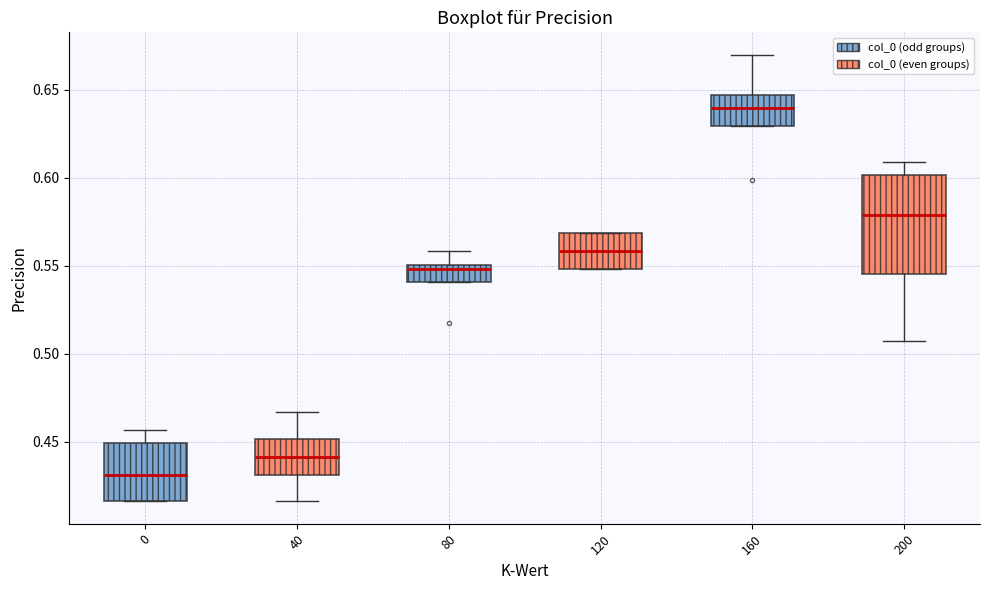

Reading left to right, transcribe this box plot: for each box, give where its median line is, the range the box spans, and where its two whiskers end, as read against the y-axis. The values are not printed on the chart, so give them approximately, as read against the axis.

0: median 0.430, box 0.415 to 0.450, whiskers 0.415 to 0.455
40: median 0.440, box 0.430 to 0.450, whiskers 0.415 to 0.465
80: median 0.550 (just below the box's upper edge), box 0.540 to 0.550, whiskers 0.540 to 0.560
120: median 0.560, box 0.550 to 0.570, whiskers 0.550 to 0.570
160: median 0.640, box 0.630 to 0.645, whiskers 0.630 to 0.670
200: median 0.580, box 0.545 to 0.600, whiskers 0.510 to 0.610